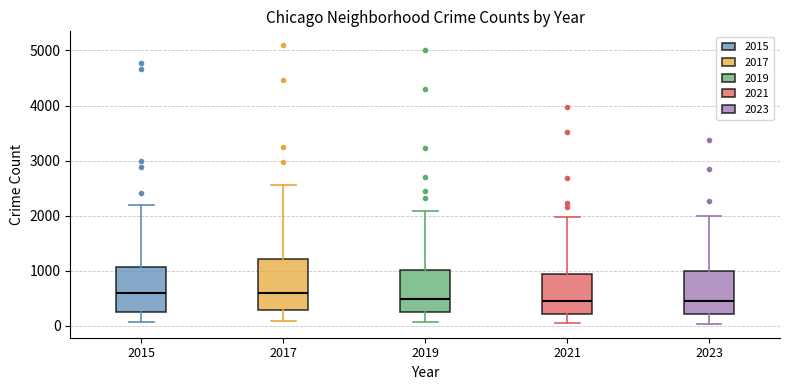

Comparing the boxes themselves (not the whiskers), which one is the tallest?

2017